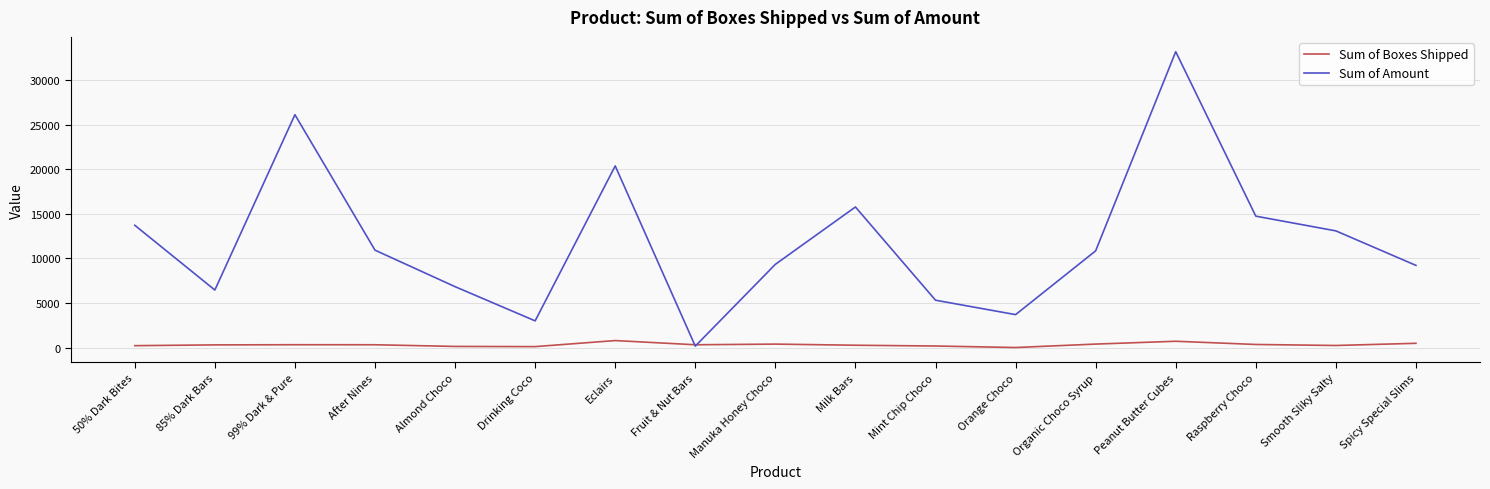

At which label is Sum of Amount closest to 16684?

Milk Bars